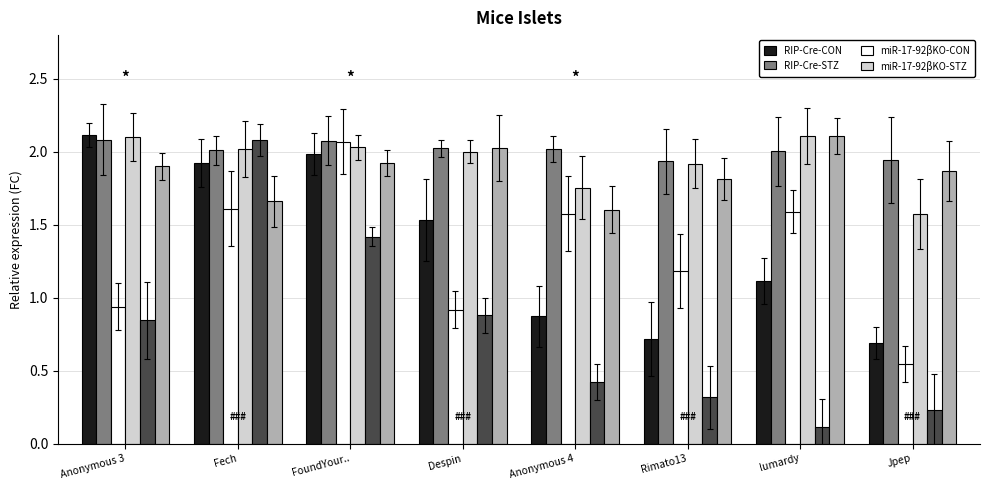

At which category does the chart reach its minimum across all series?

lumardy